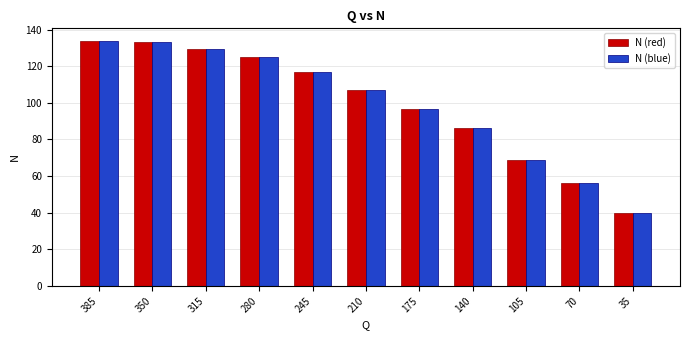

What is the difference between the N (blue) values at 35 and 245?

76.7